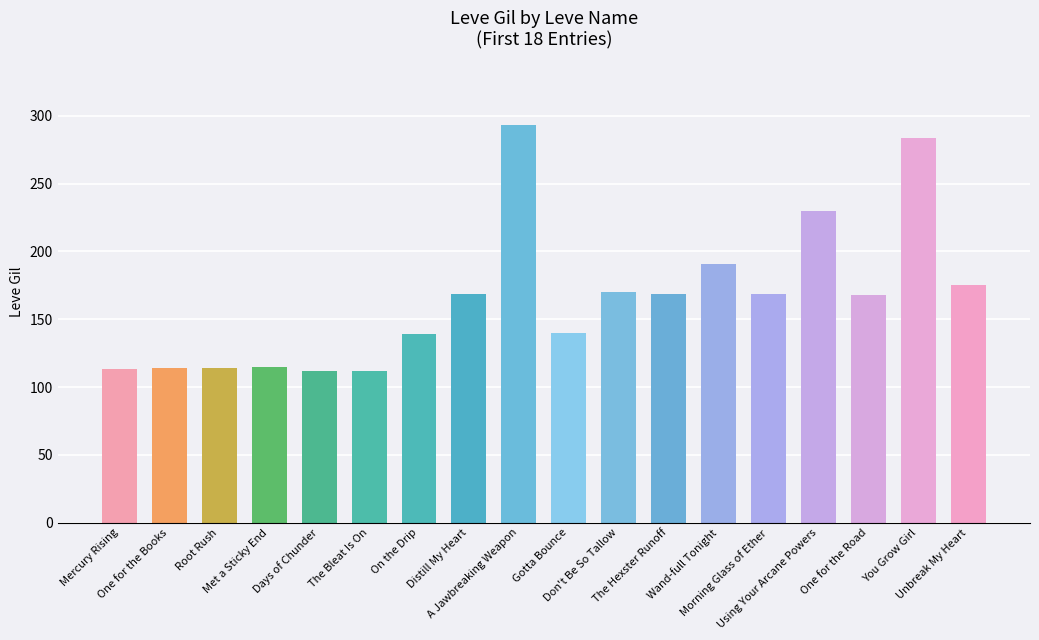

Read the value at A Jawbreaking Weapon, to the nearest 10.

290